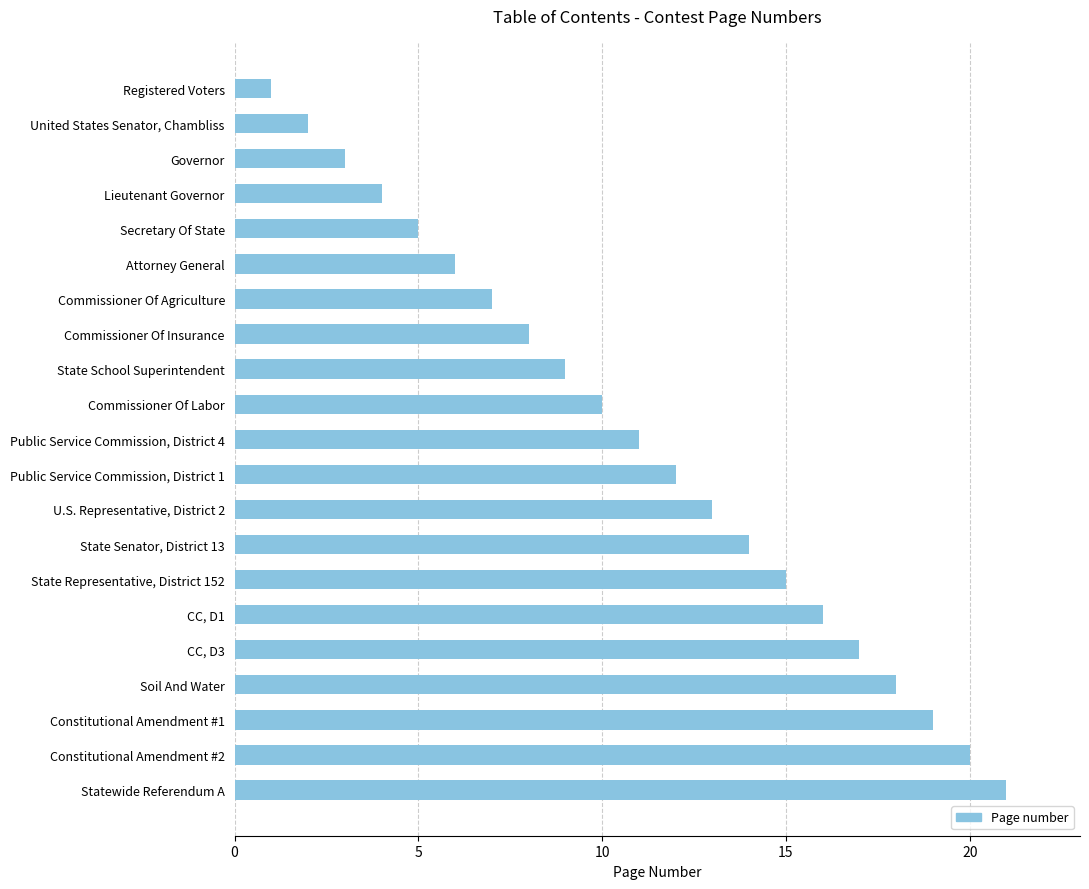

What is the greatest value displayed?

21